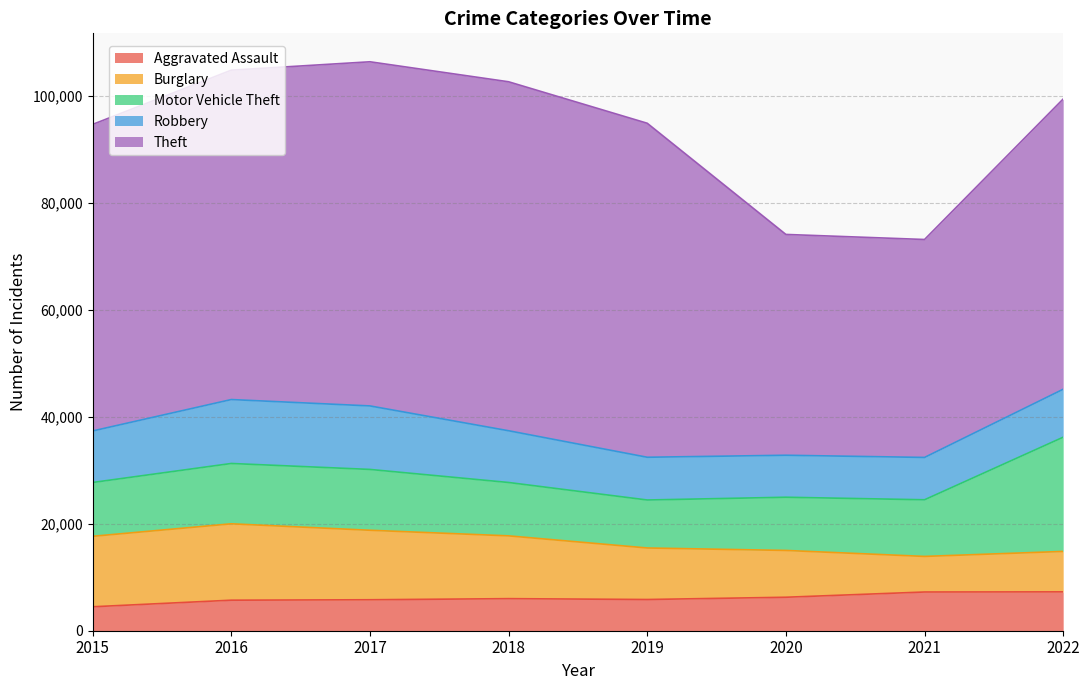

True or false: Burglary has a value of 2526 at 2022.

False